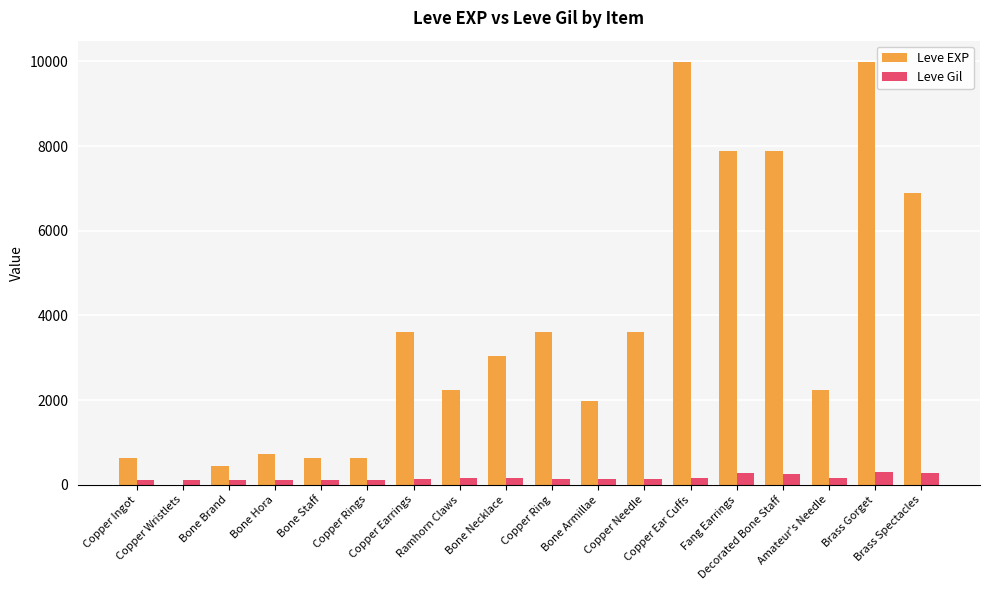

What is the greatest value displayed?

9990